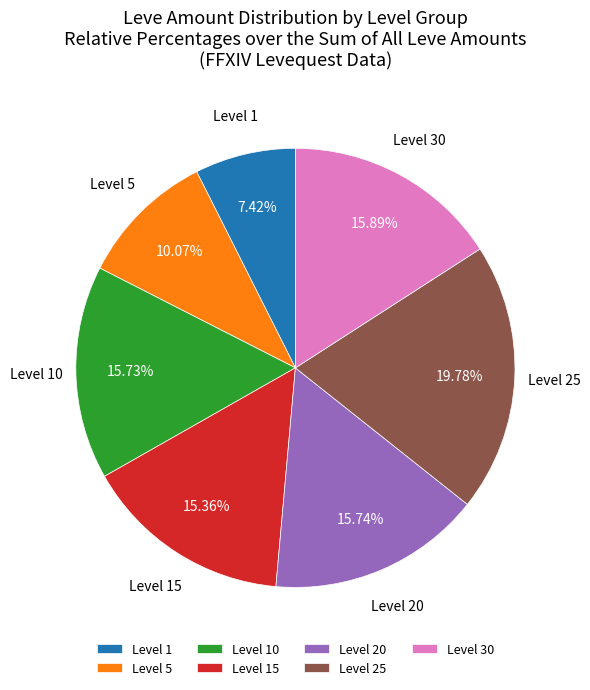

What is the ratio of the value at Level 1 to the value at Level 10?

0.5